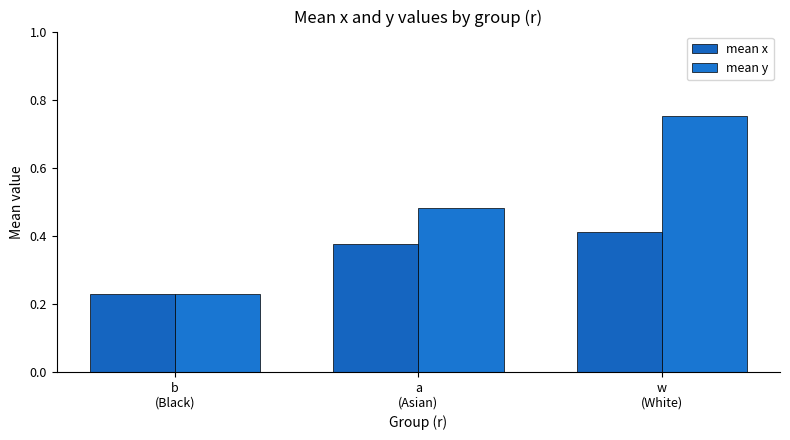

What is the sum of all mean y values?

1.5